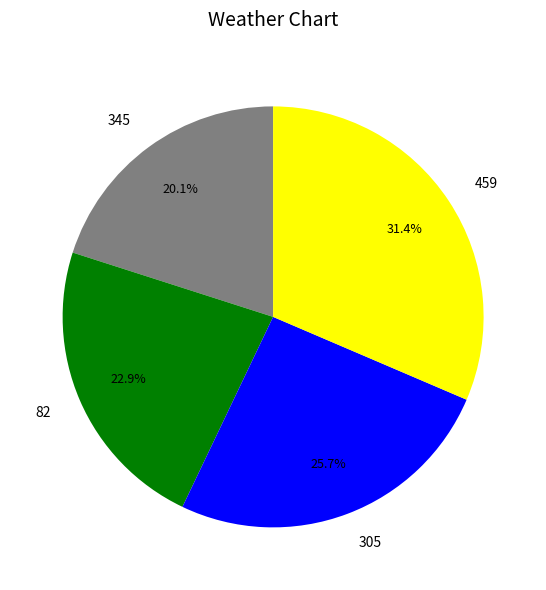

Is the sum of 82 and 345 greater than half?

No